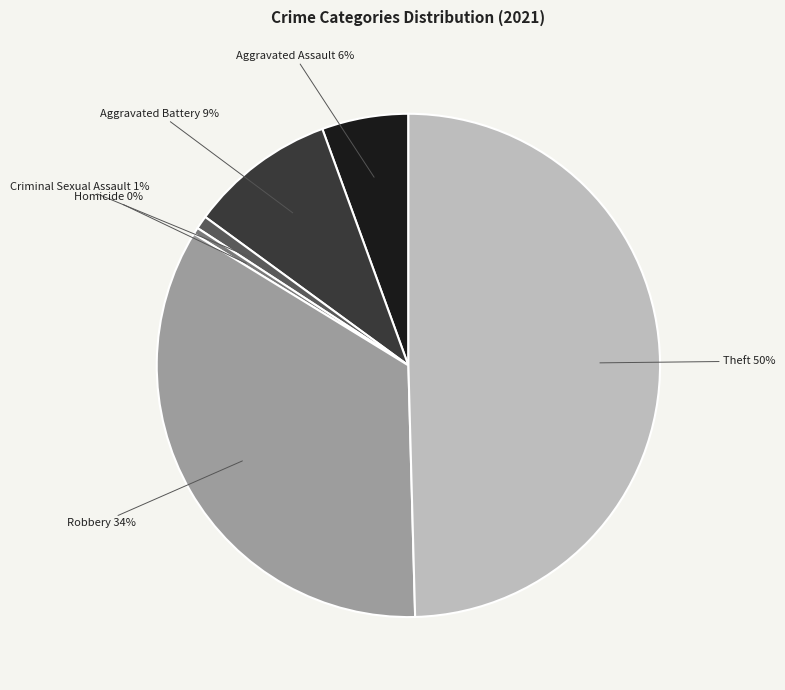

To the nearest percent, what is the average slice percentage?

17%